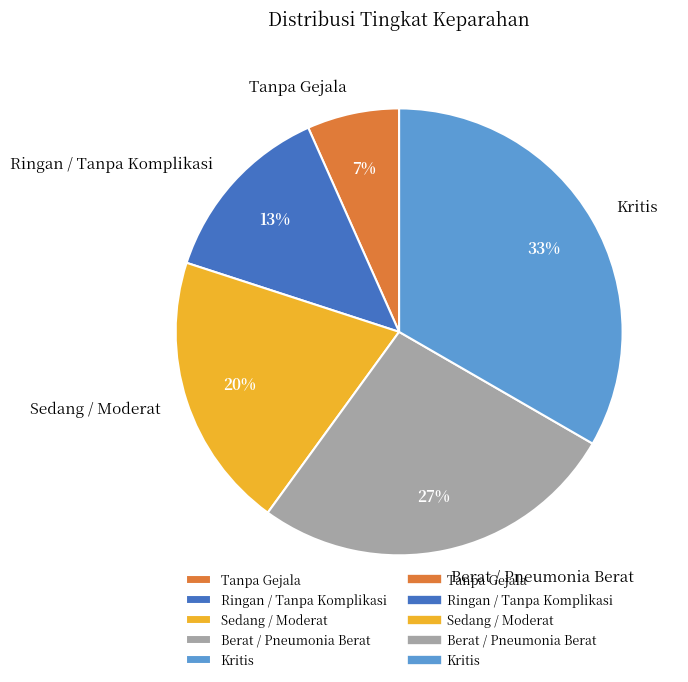

Rank the categories by value from lowest to highest.

Tanpa Gejala, Ringan / Tanpa Komplikasi, Sedang / Moderat, Berat / Pneumonia Berat, Kritis